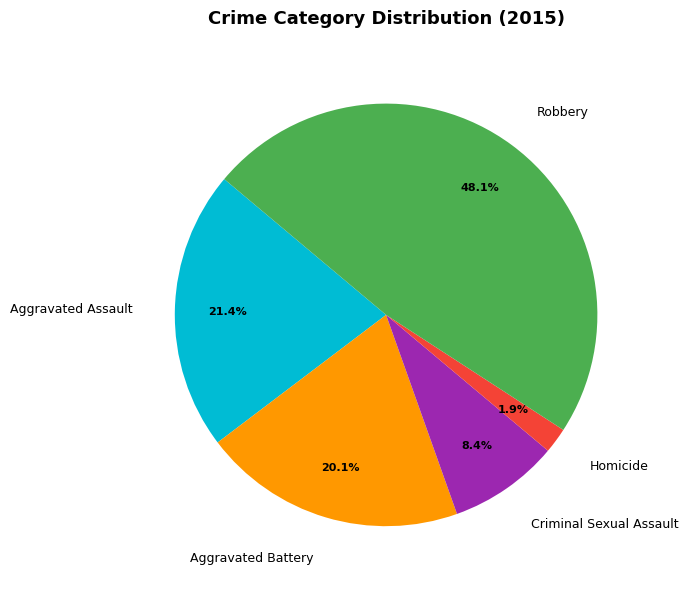

Which slice is the smallest?

Homicide